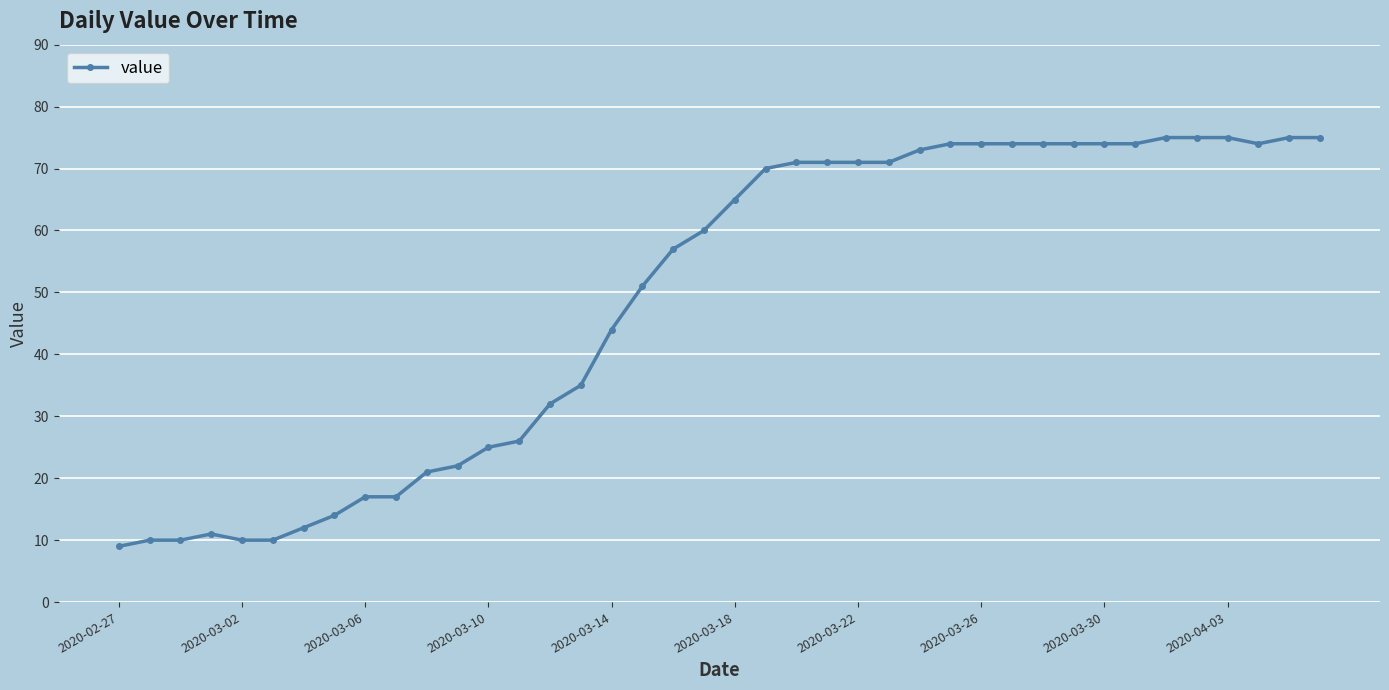

What is the difference between the maximum and minimum values?

66